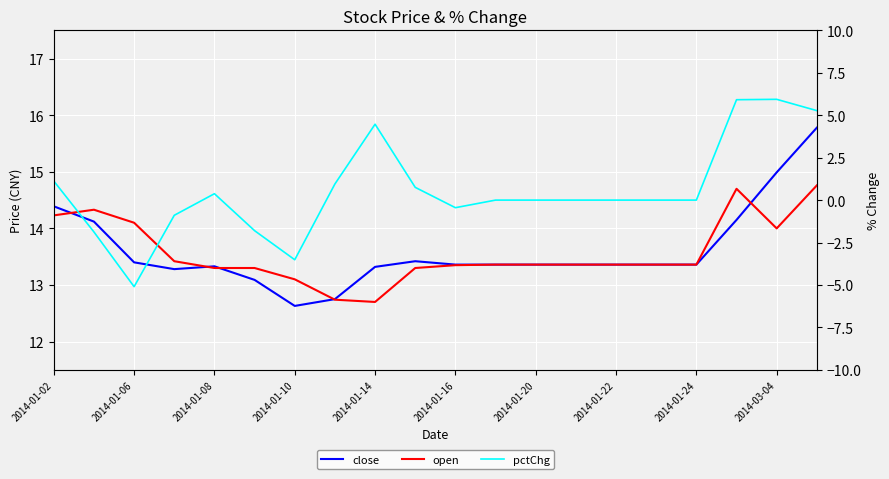

True or false: open and pctChg cross at least once.

False